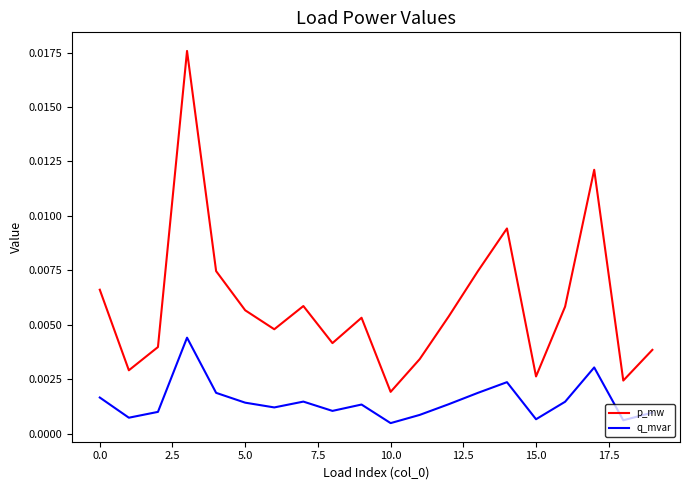

True or false: q_mvar and p_mw intersect in this chart.

False